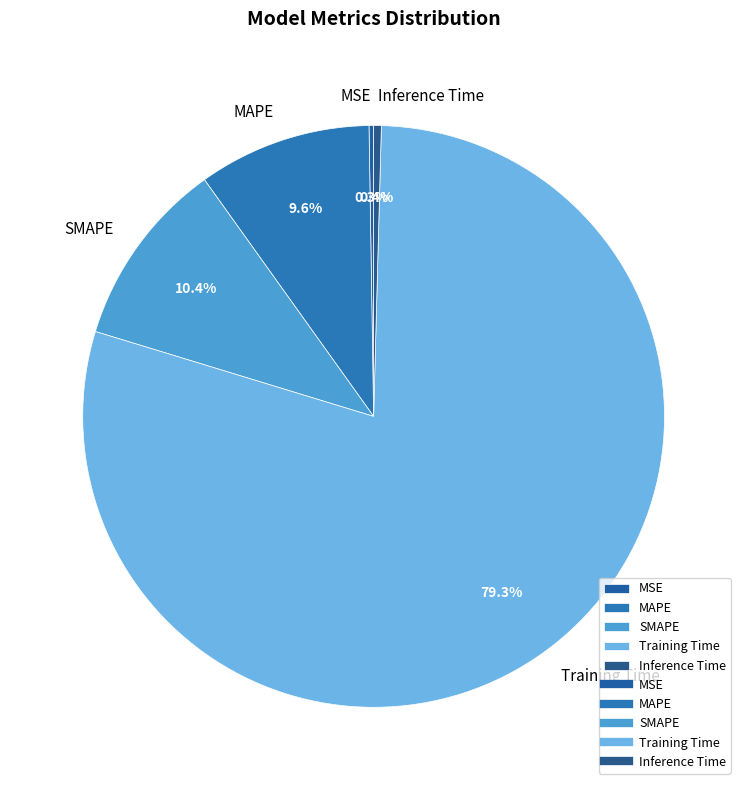

The Inference Time slice represents 0% of the pie. True or false?

True